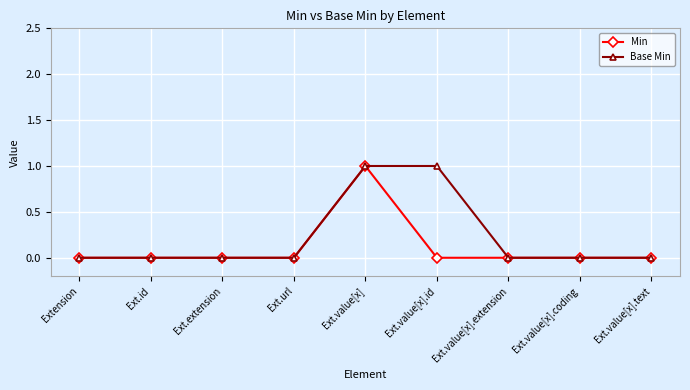

Reading right to left, list all the values displayed in this chart.

Min: Ext.value[x].text=0	Ext.value[x].coding=0	Ext.value[x].extension=0	Ext.value[x].id=0	Ext.value[x]=1	Ext.url=0	Ext.extension=0	Ext.id=0	Extension=0
Base Min: Ext.value[x].text=0	Ext.value[x].coding=0	Ext.value[x].extension=0	Ext.value[x].id=1	Ext.value[x]=1	Ext.url=0	Ext.extension=0	Ext.id=0	Extension=0